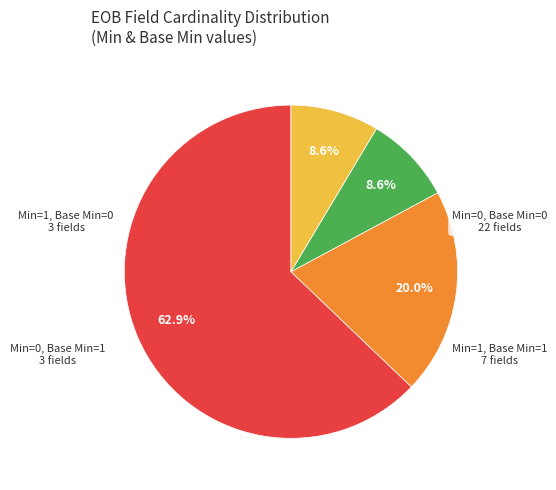

Is there any slice that represents more than half of the pie?

Yes